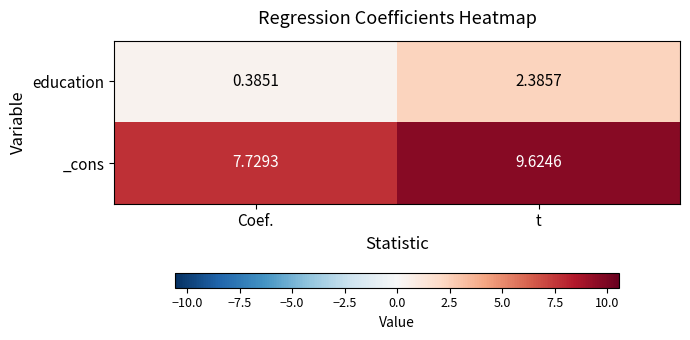

At which label is _cons closest to 8?

Coef.